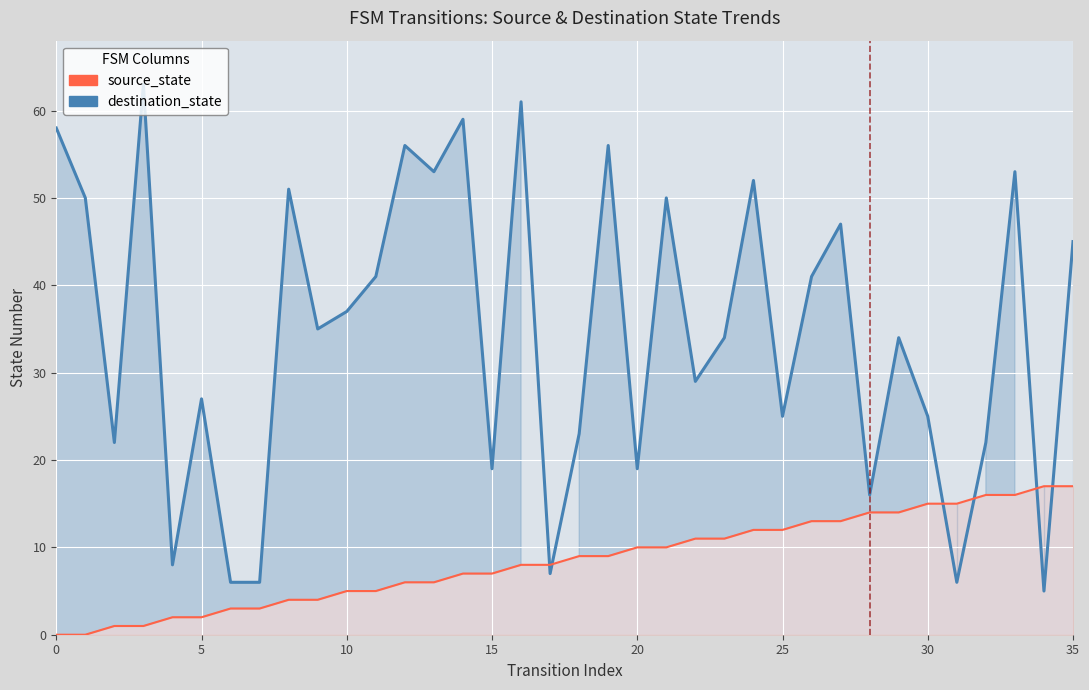

What is the difference between the maximum and minimum values in the source_state series?

17